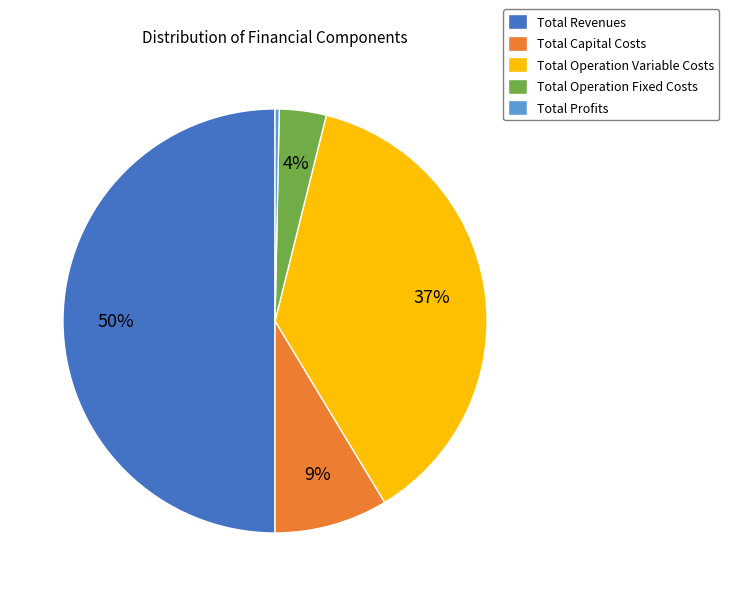

What percentage is the Total Operation Variable Costs slice, to the nearest percent?

37%